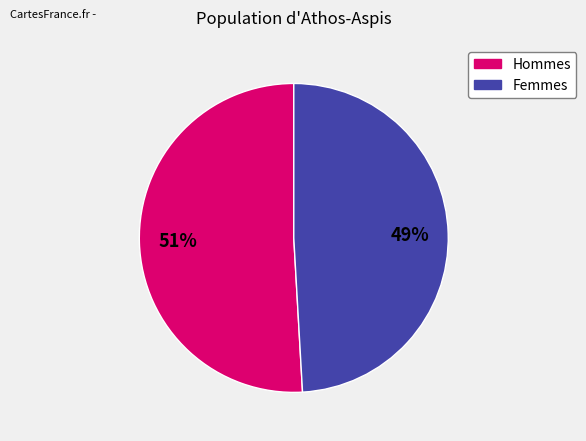

Is there a majority slice in this chart?

Yes